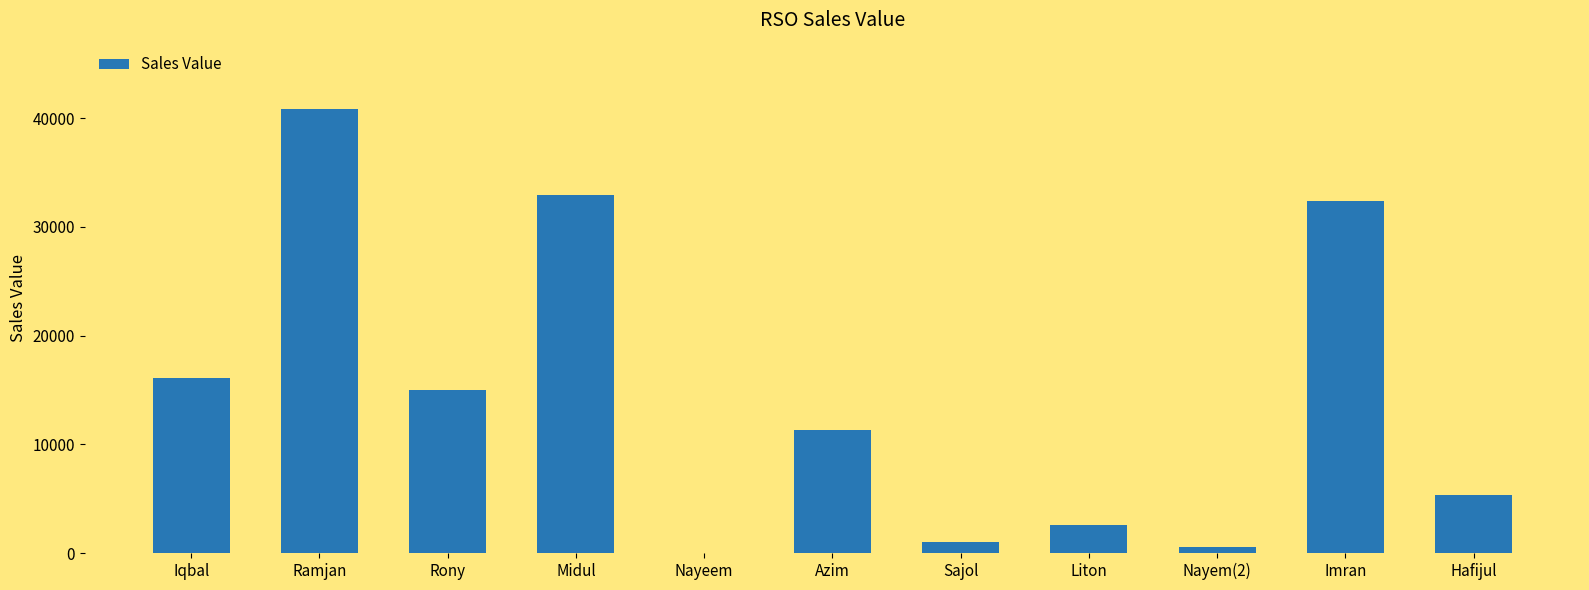

What is the average value?

14364